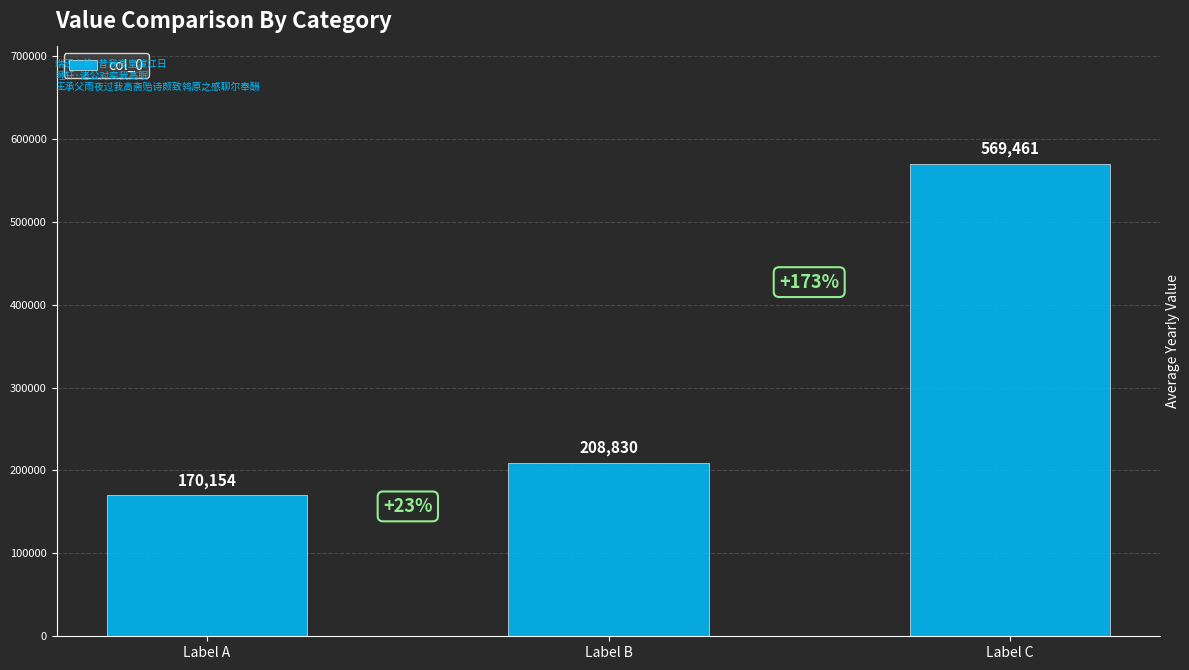

What is the ratio of the value at Label A to the value at Label C?

0.3